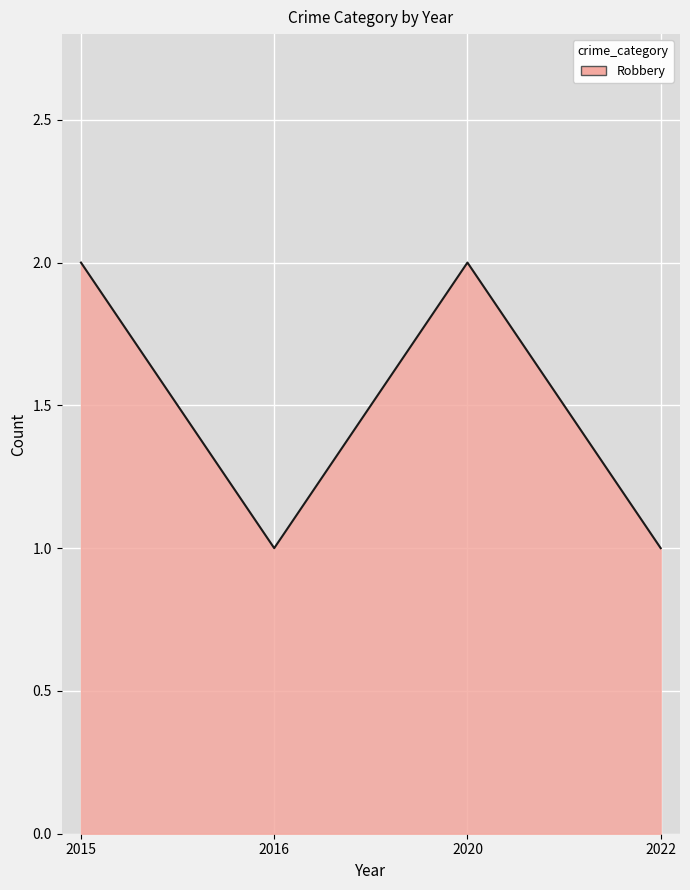

What is the sum of the values at 2015 and 2020?

4